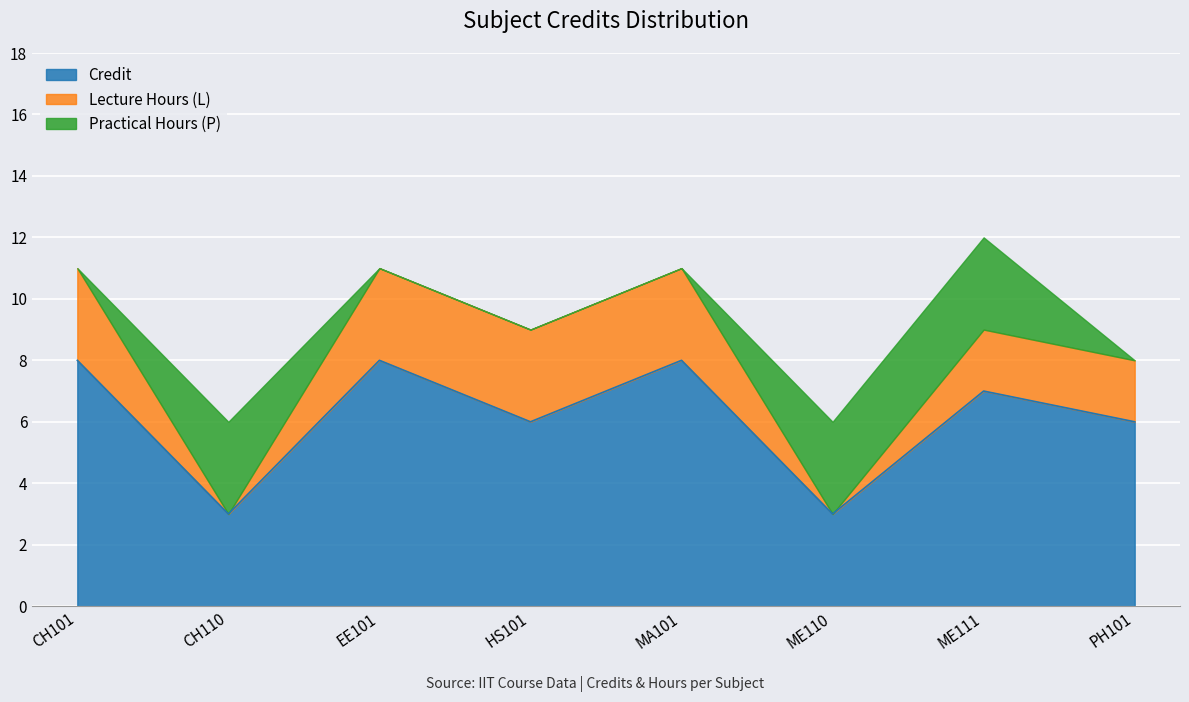

What is the greatest value displayed?

8